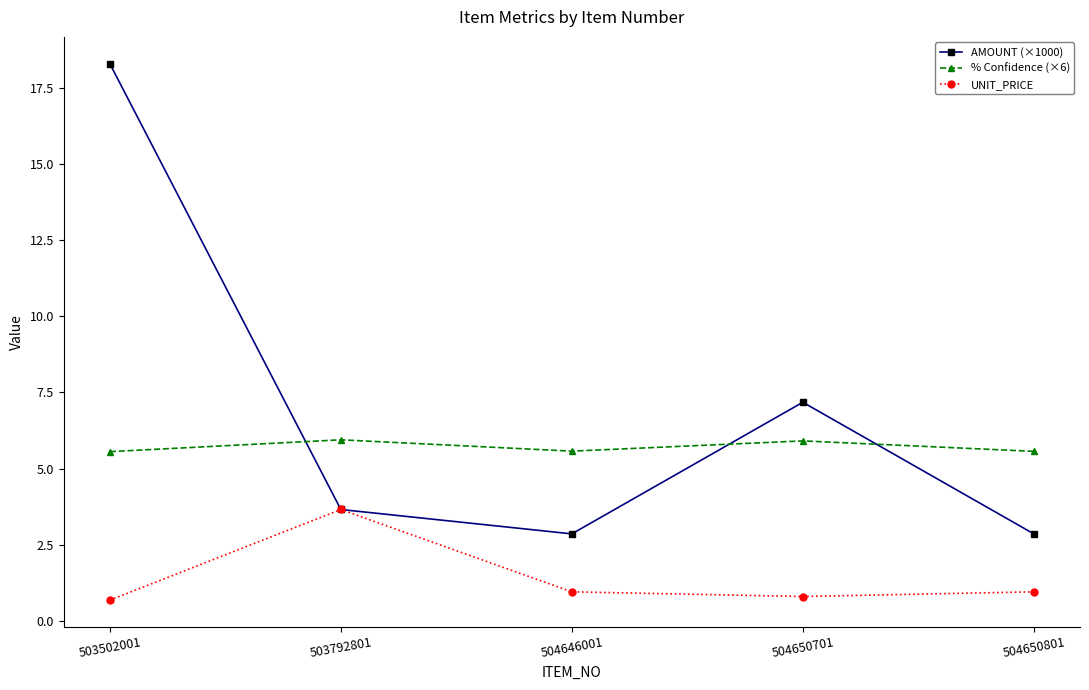

What is the value of the UNIT_PRICE point at the 1st from the left?

0.7